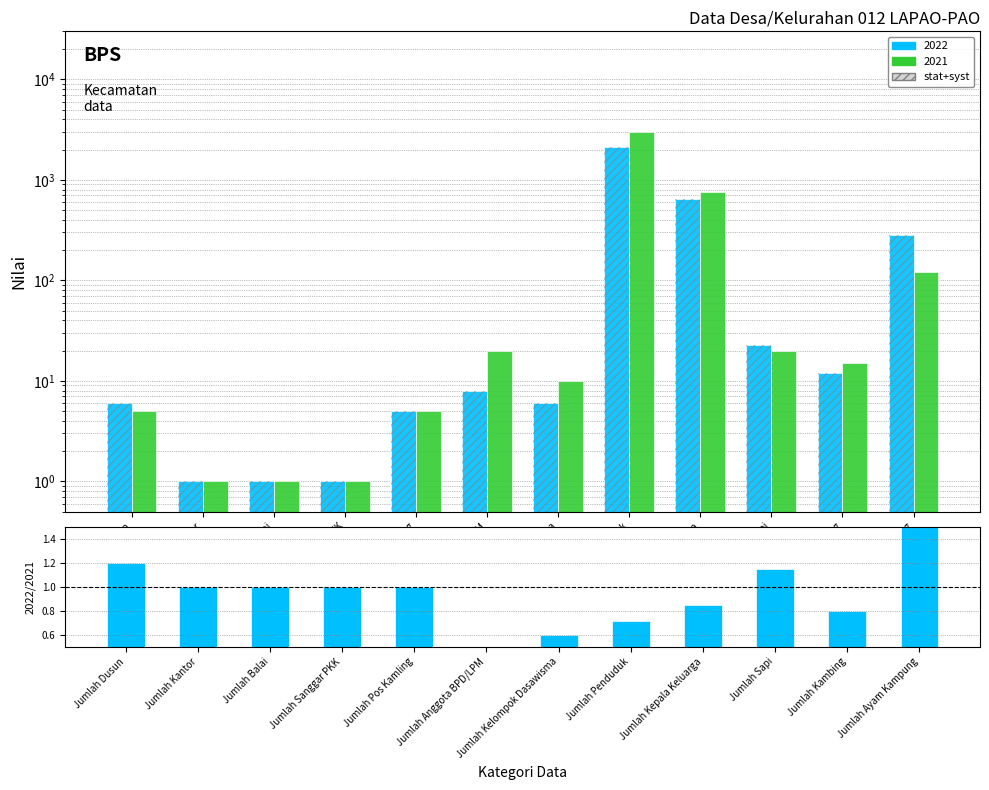

How many distinct data groups are displayed?

2